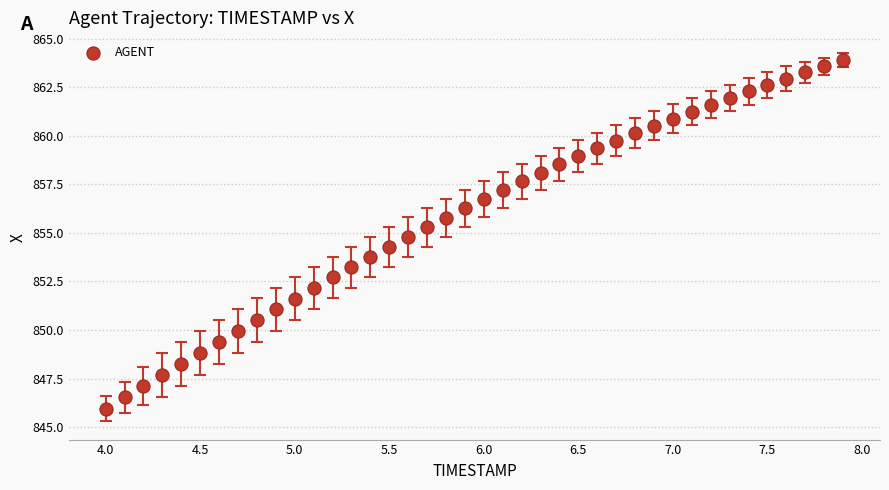

What is the range of Y values (max minus min)?

17.9